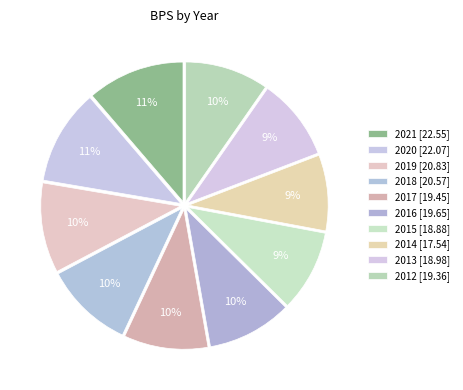

How many segments does this pie chart have?

10